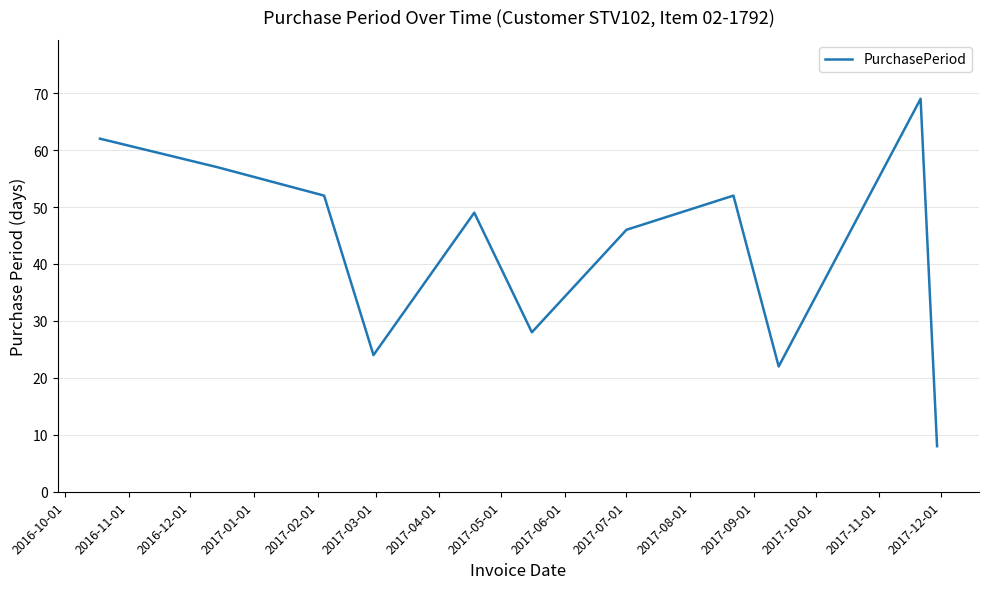

What is the difference between the maximum and minimum values?

61